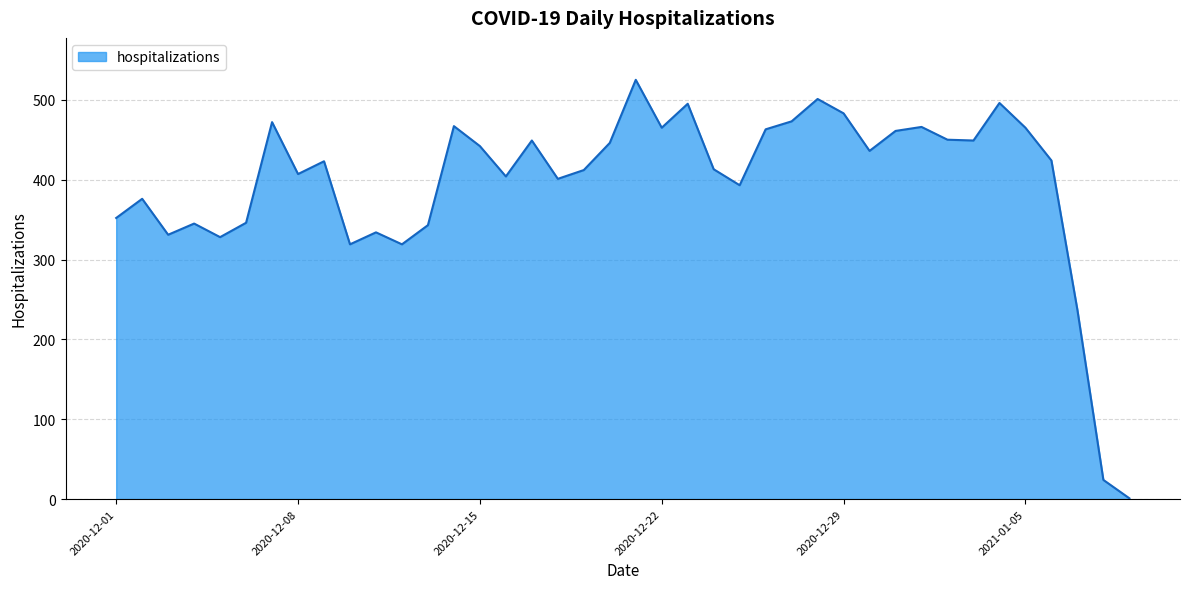

What is the greatest value displayed?

525